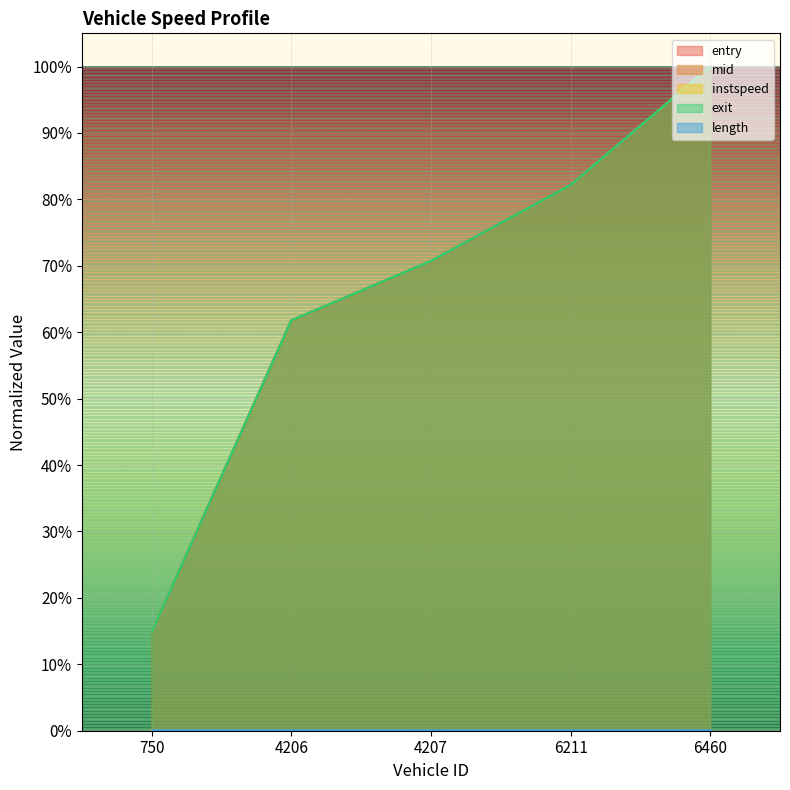

True or false: entry has more than 2 points higher than both neighbors.

False